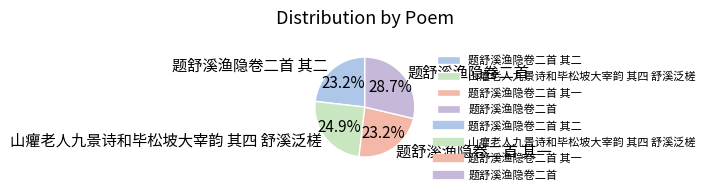

To the nearest percent, what percentage of the pie is 题舒溪渔隐卷二首 其一?

23%